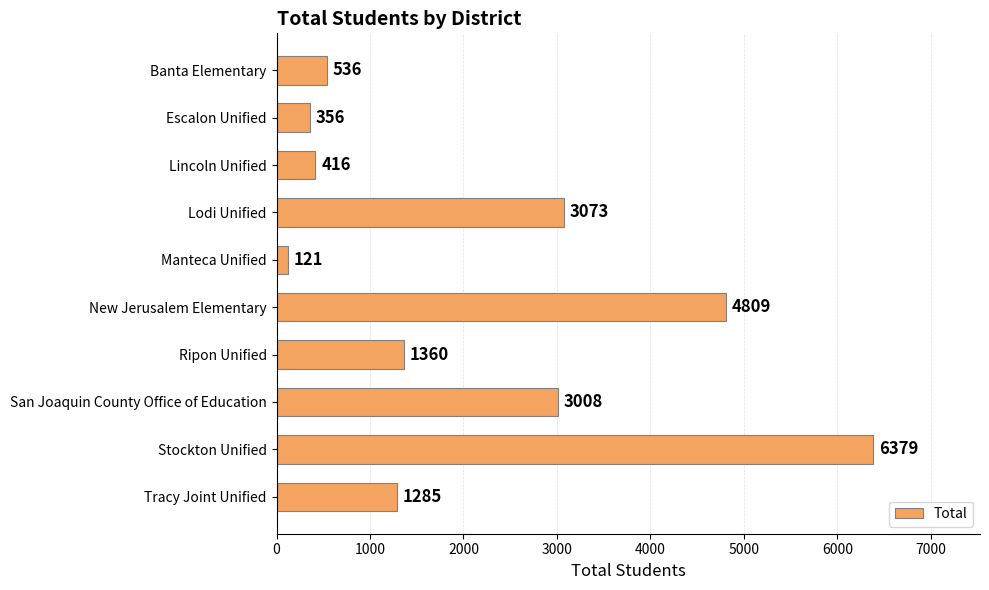

Reading top to bottom, extract all data points from this chart.

536	356	416	3073	121	4809	1360	3008	6379	1285